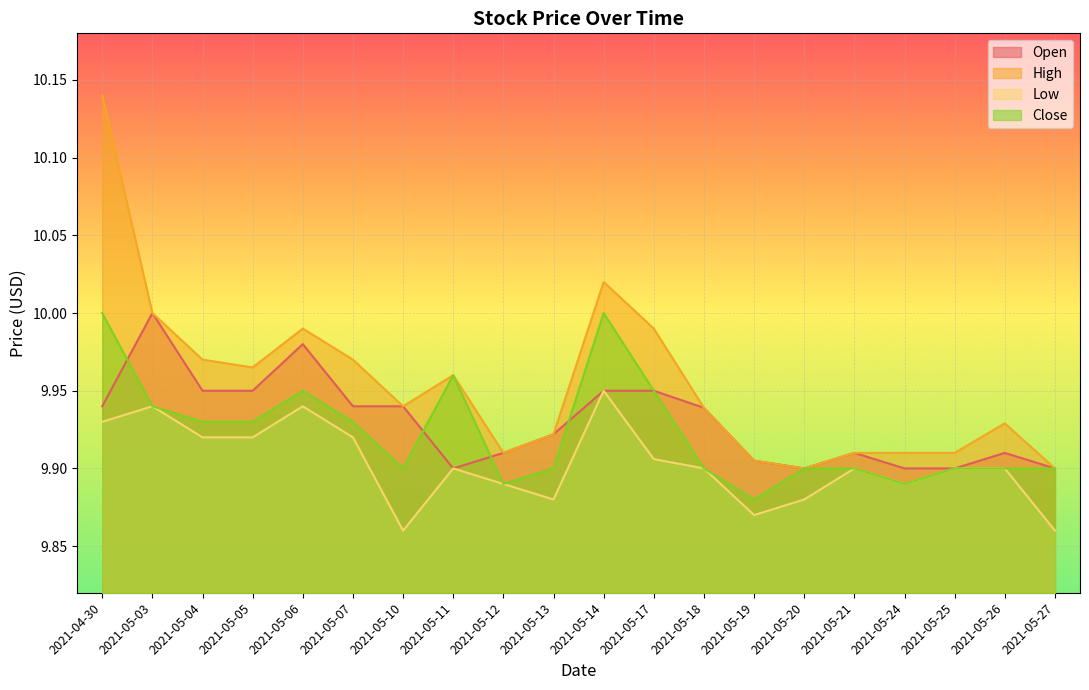

True or false: High and Low cross at least once.

False